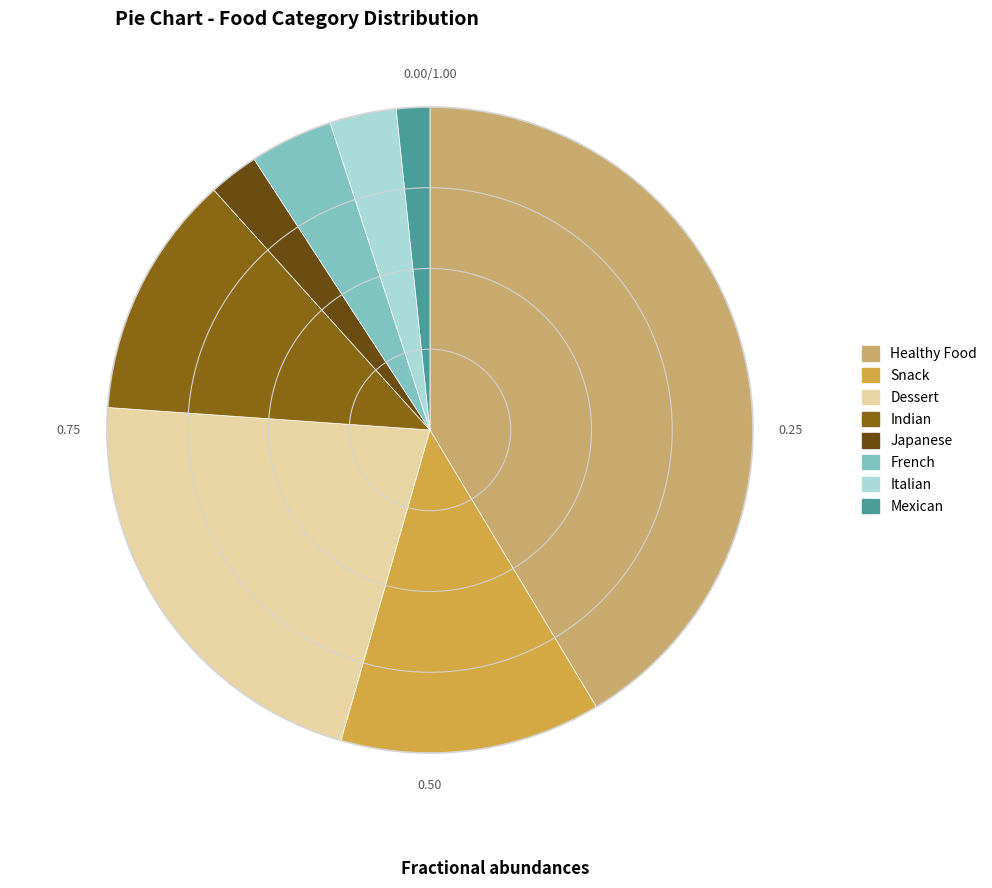

Count the number of slices in the pie.

8